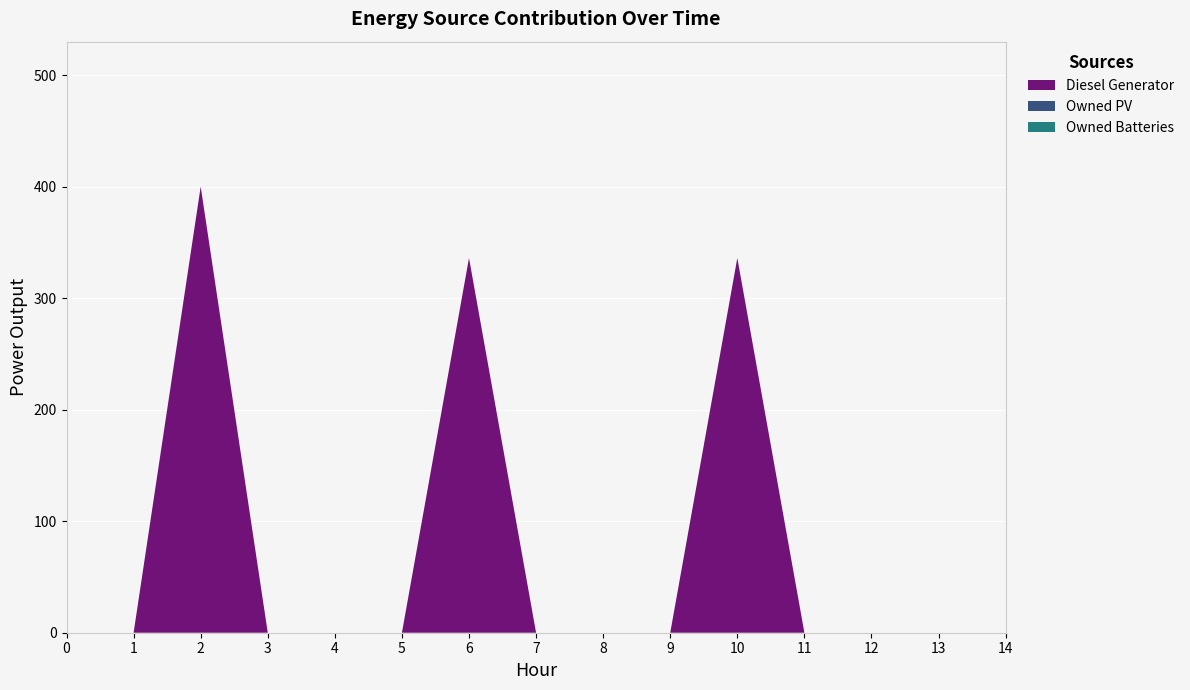

Reading left to right, transcribe all the data shown in this chart.

Diesel Generator: 0	0	400	0	0	0	336	0	0	0	336	0	0	0	0
Owned PV: 0	0	0	0	0	0	0	0	0	0	0	0	0	0	0
Owned Batteries: 0	0	0	0	0	0	0	0	0	0	0	0	0	0	0